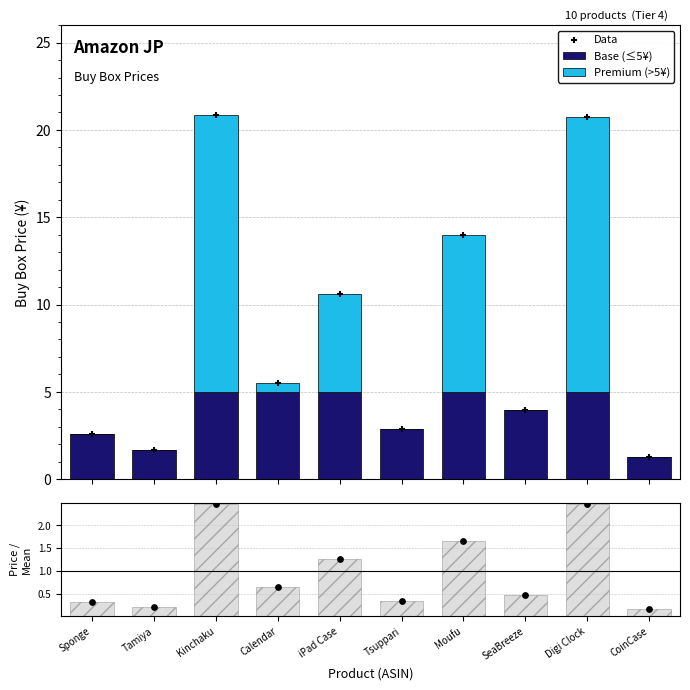

Which series has the largest total across all categories?

Data